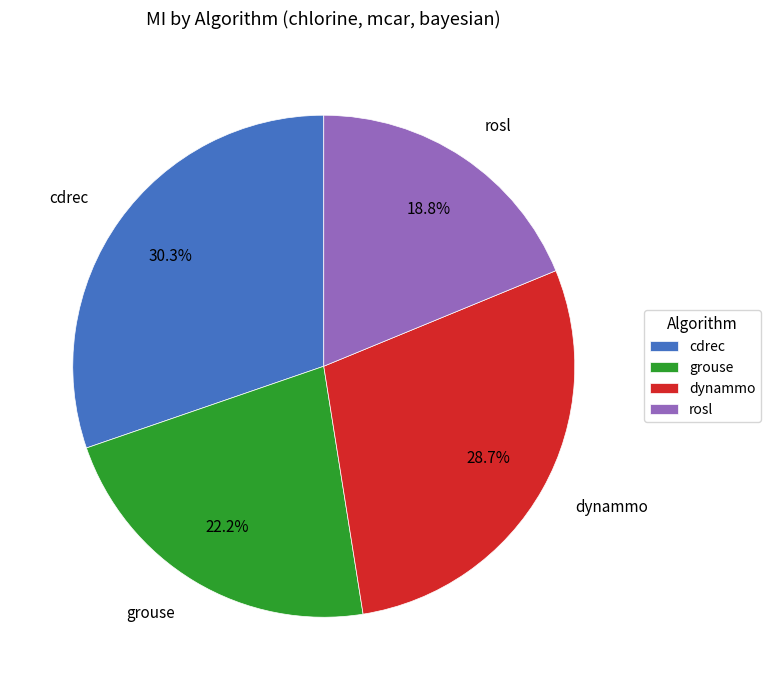

What is the ratio of the value at rosl to the value at dynammo?

0.7